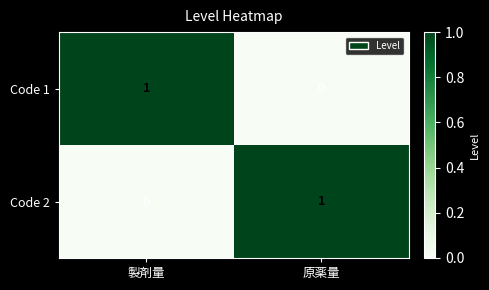

Is it true that Code 2 equals 0 at 原薬量?

False